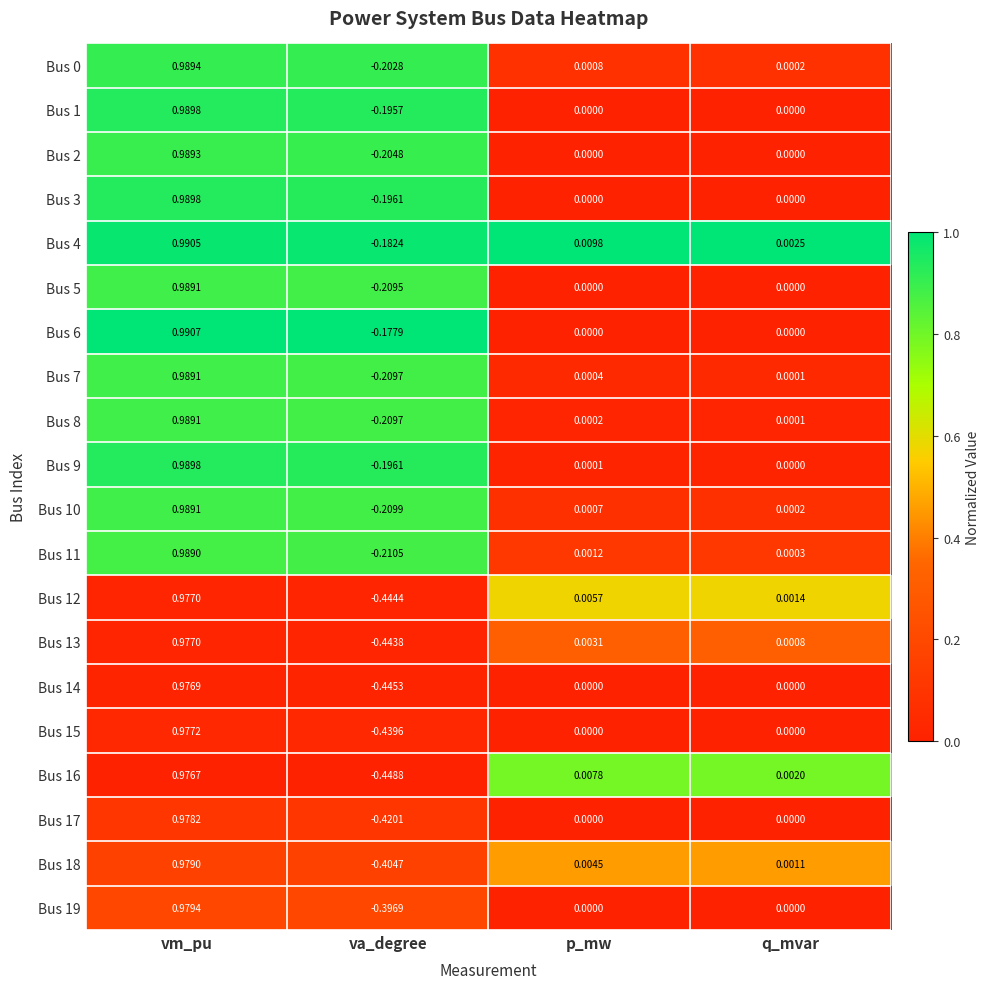

At which label is Bus 9 closest to 0?

q_mvar